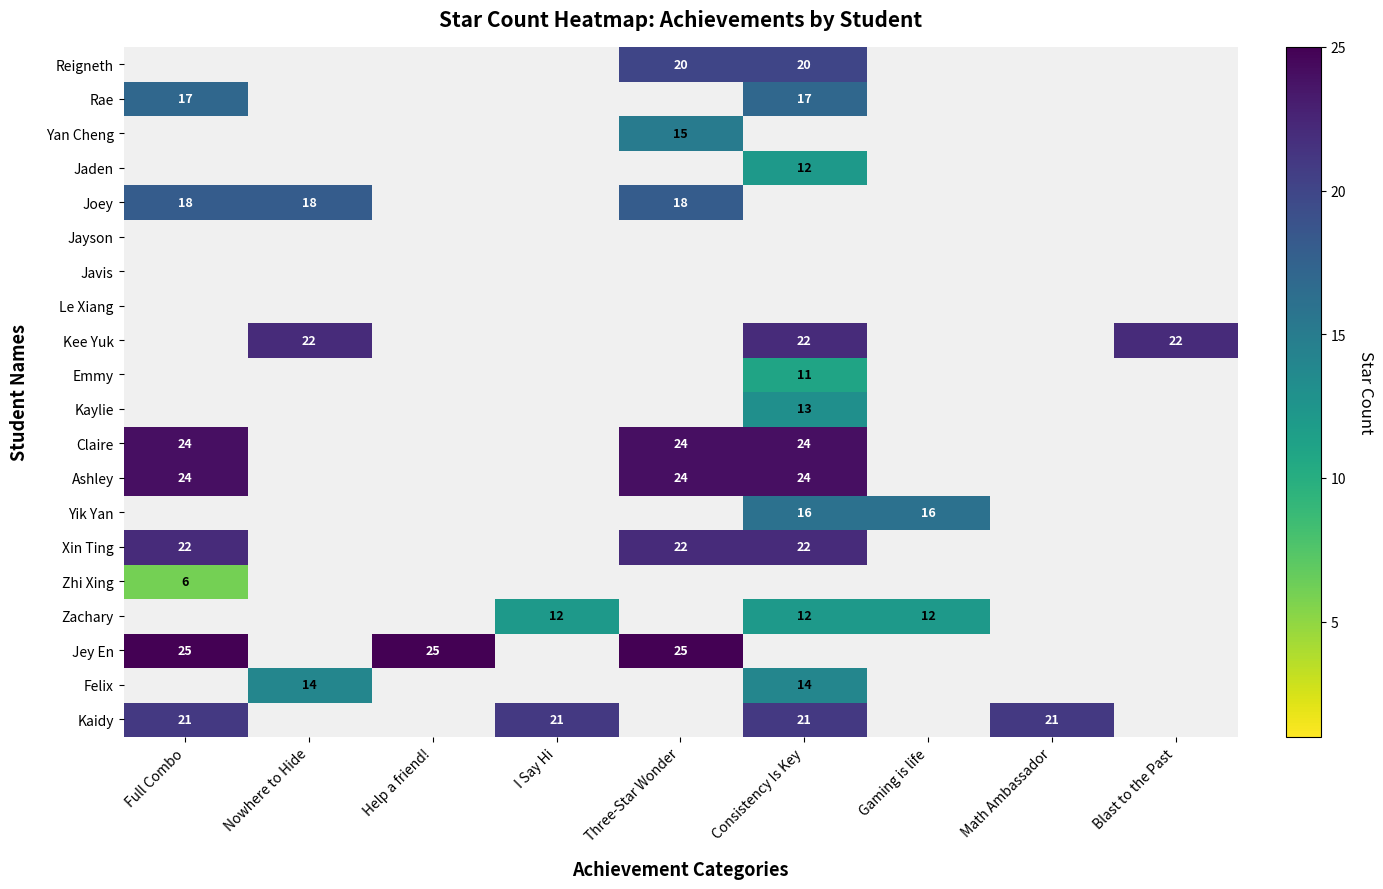

How many categories are shown in the chart?

9